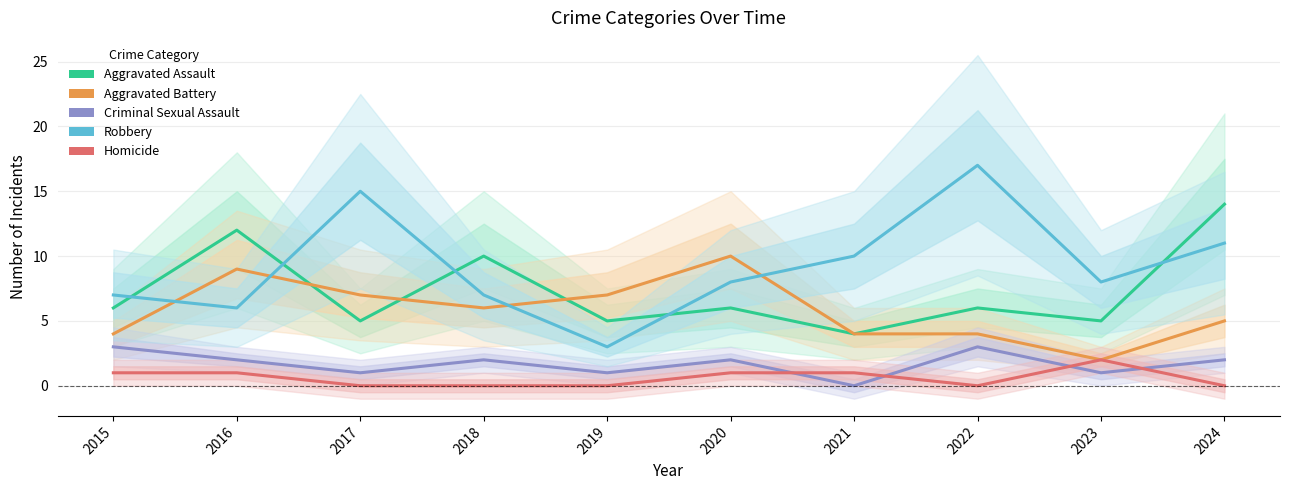

True or false: Criminal Sexual Assault and Aggravated Assault intersect in this chart.

False